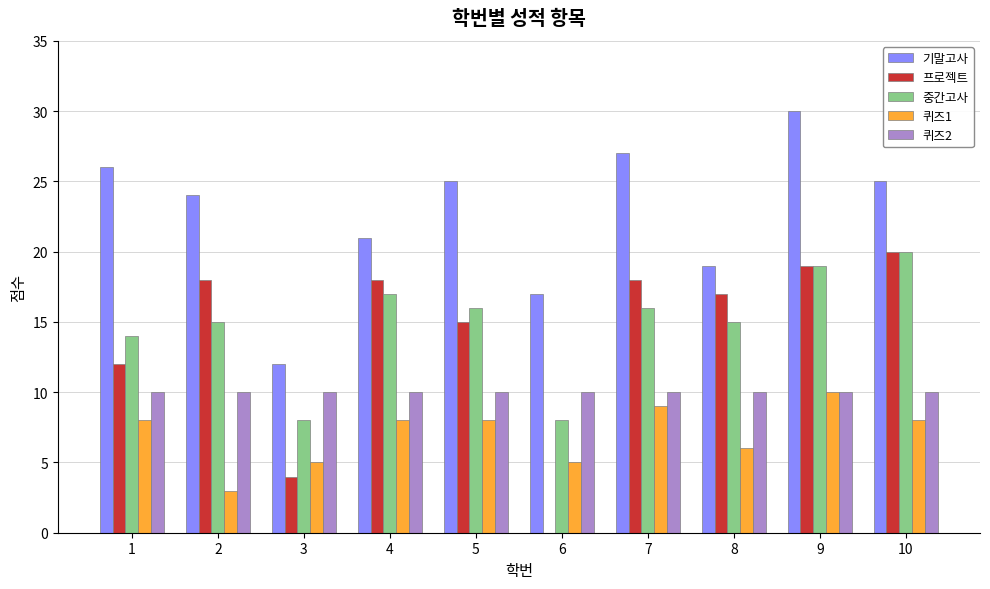

Which category has the highest value in the 프로젝트 series?

10